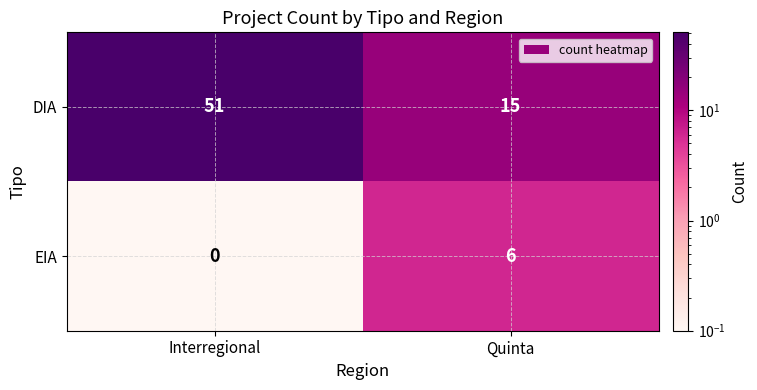

The value of EIA at Quinta is 6. True or false?

True